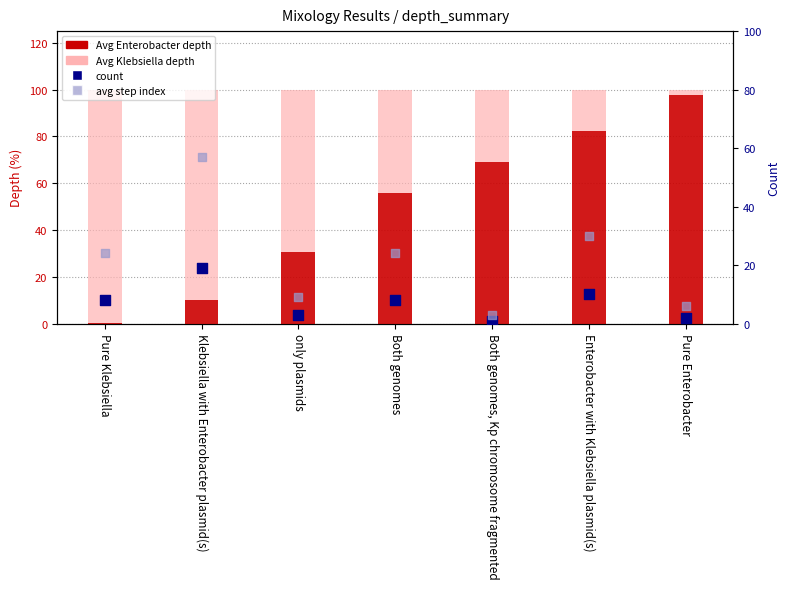

Which series reaches the minimum Y coordinate?

Avg Enterobacter depth